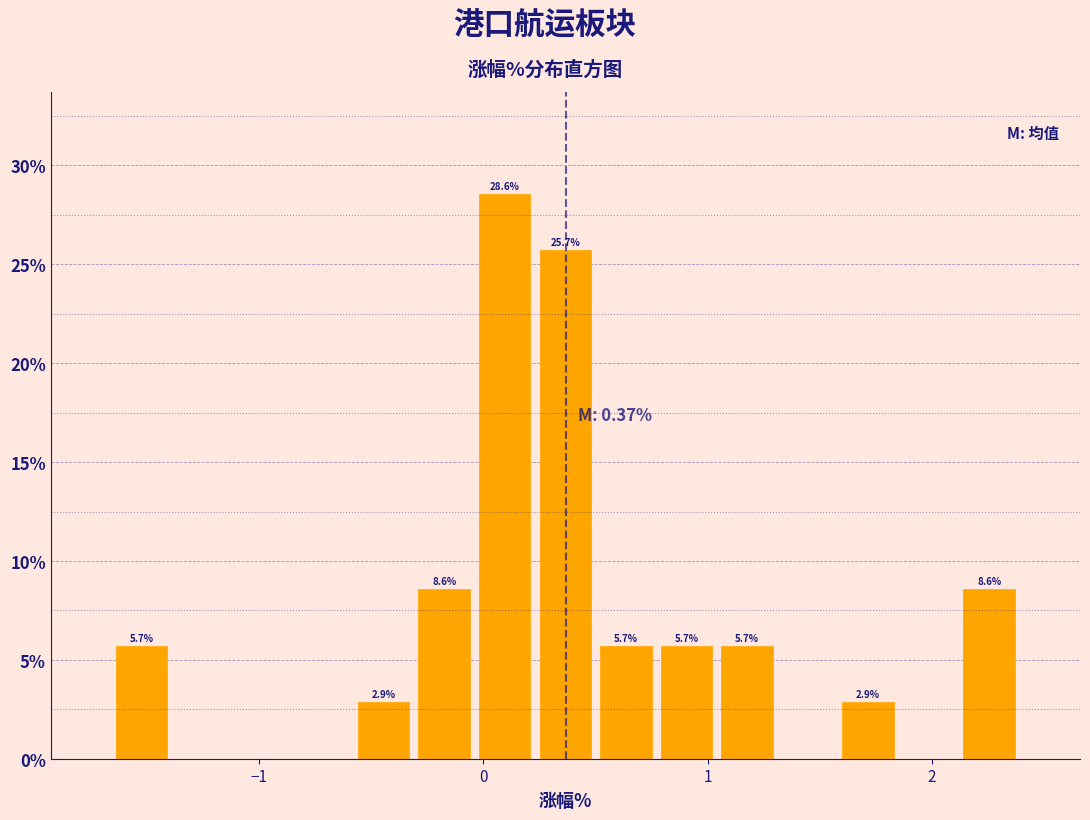

Around what value on the x-axis is the tallest bar? Give the approximate position of its centre, as read against the axis.

0.1